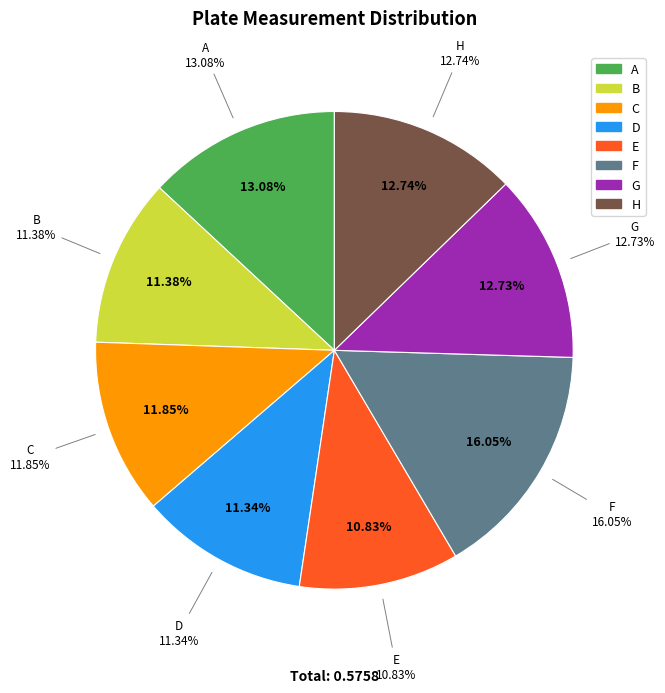

What percentage is the A slice, to the nearest percent?

13%